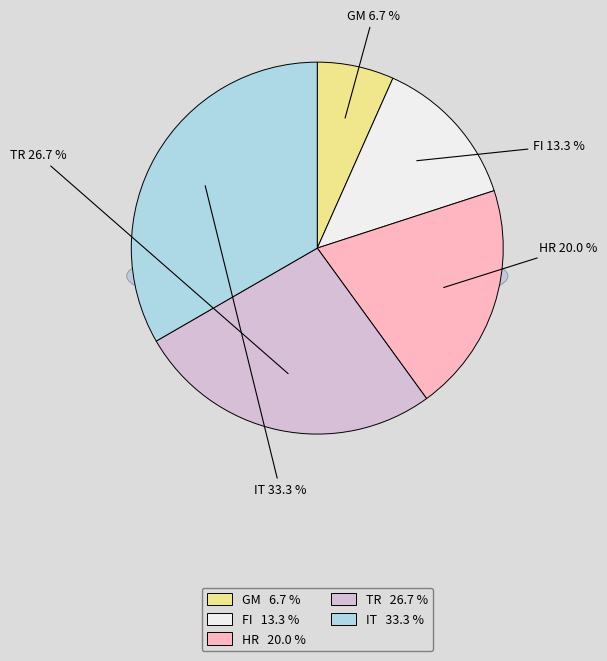

What is the ratio of the value at GM to the value at IT?

0.2